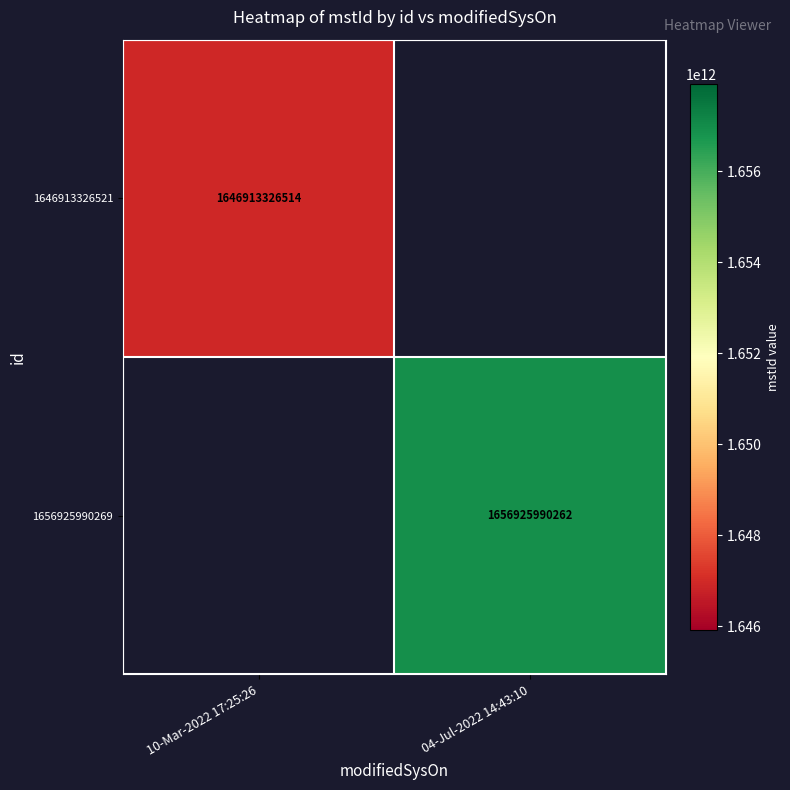

True or false: 1656925990269 has a value of 1656925990262 at 04-Jul-2022 14:43:10.

True